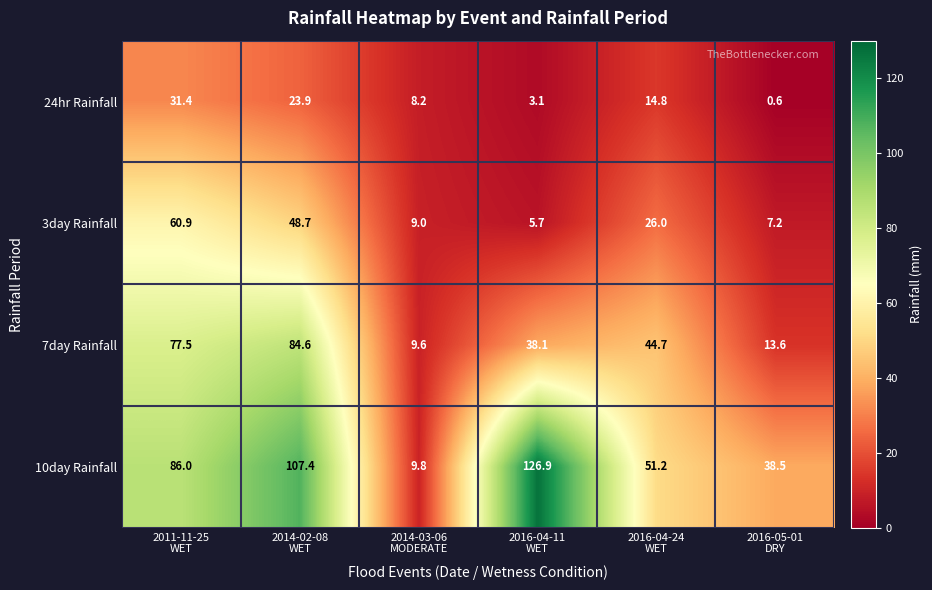

What is the difference between the maximum and minimum values in the 10day Rainfall series?

117.1